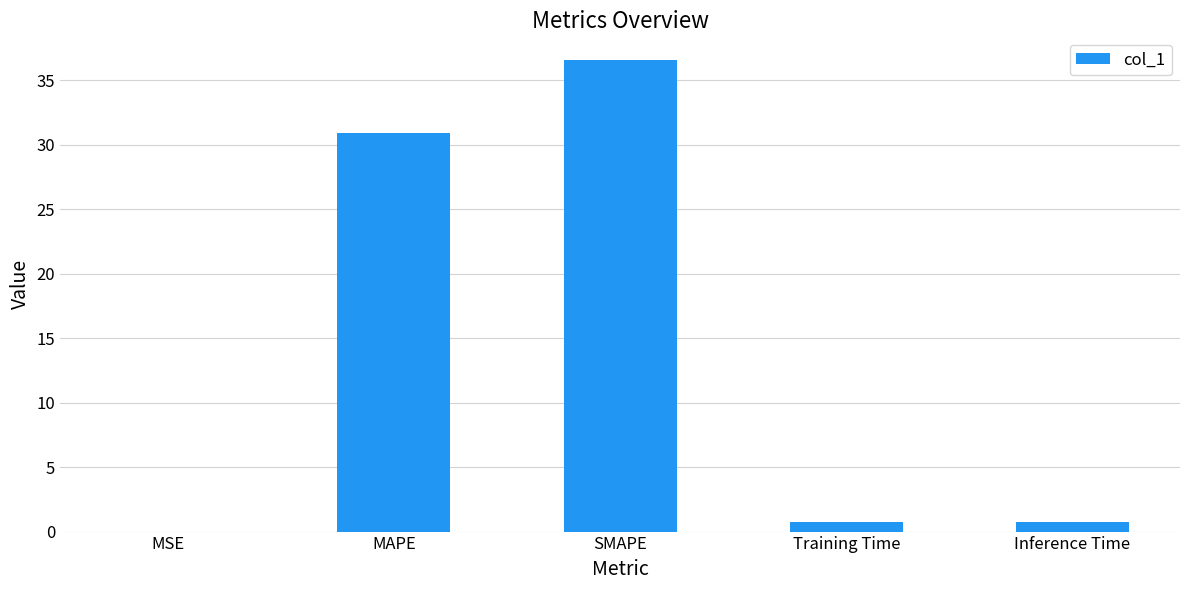

The chart shows a value of 36.6 at SMAPE. True or false?

True